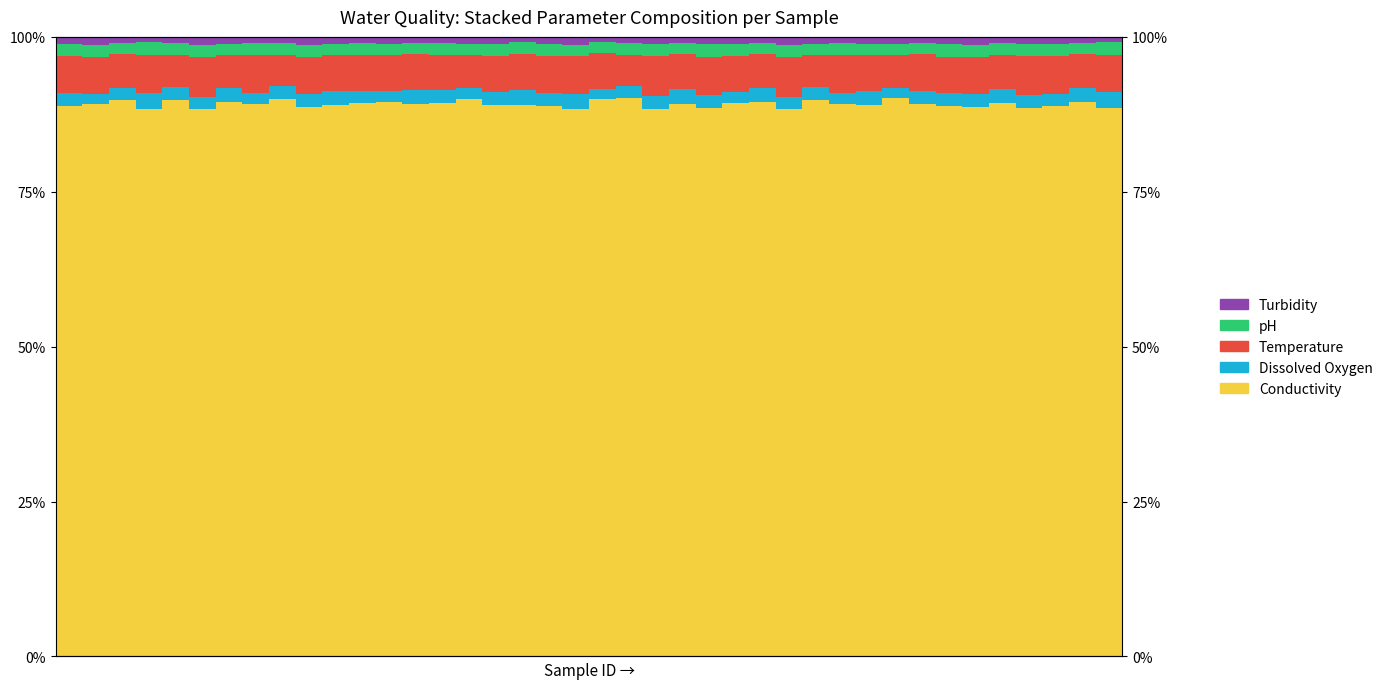

What is the difference between the second highest and second lowest values in the Dissolved Oxygen series?

0.9